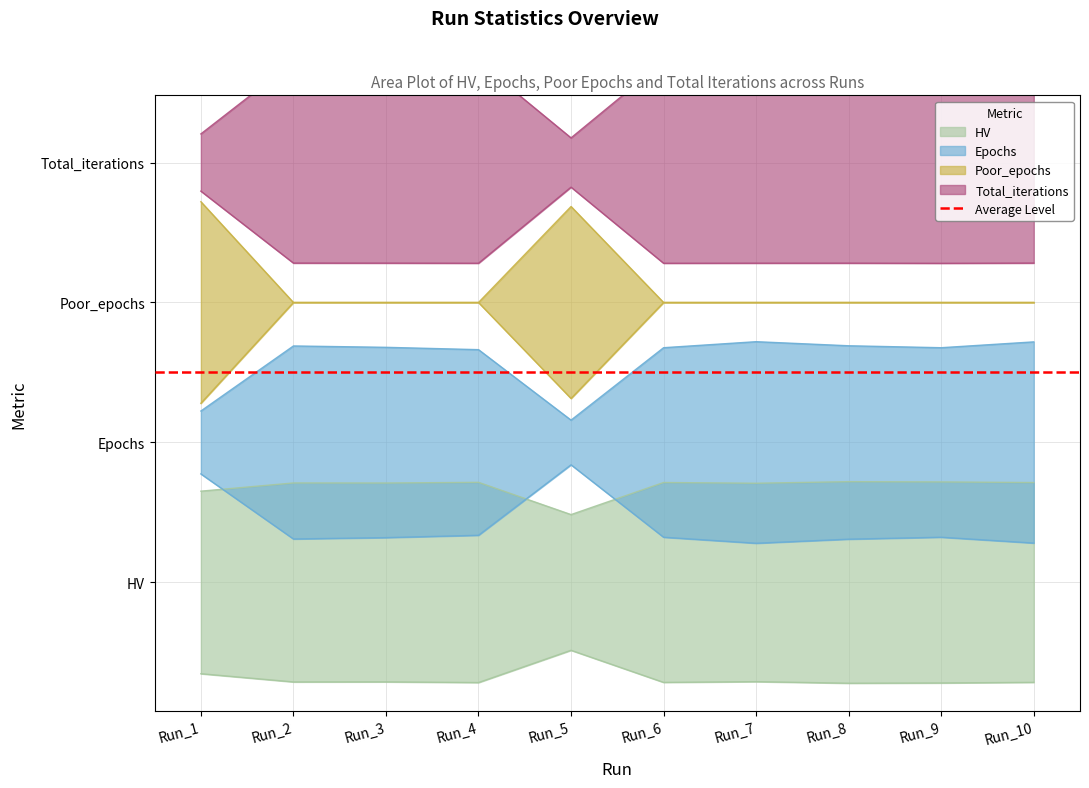

What is the difference between the maximum and minimum values in the HV series?

0.1